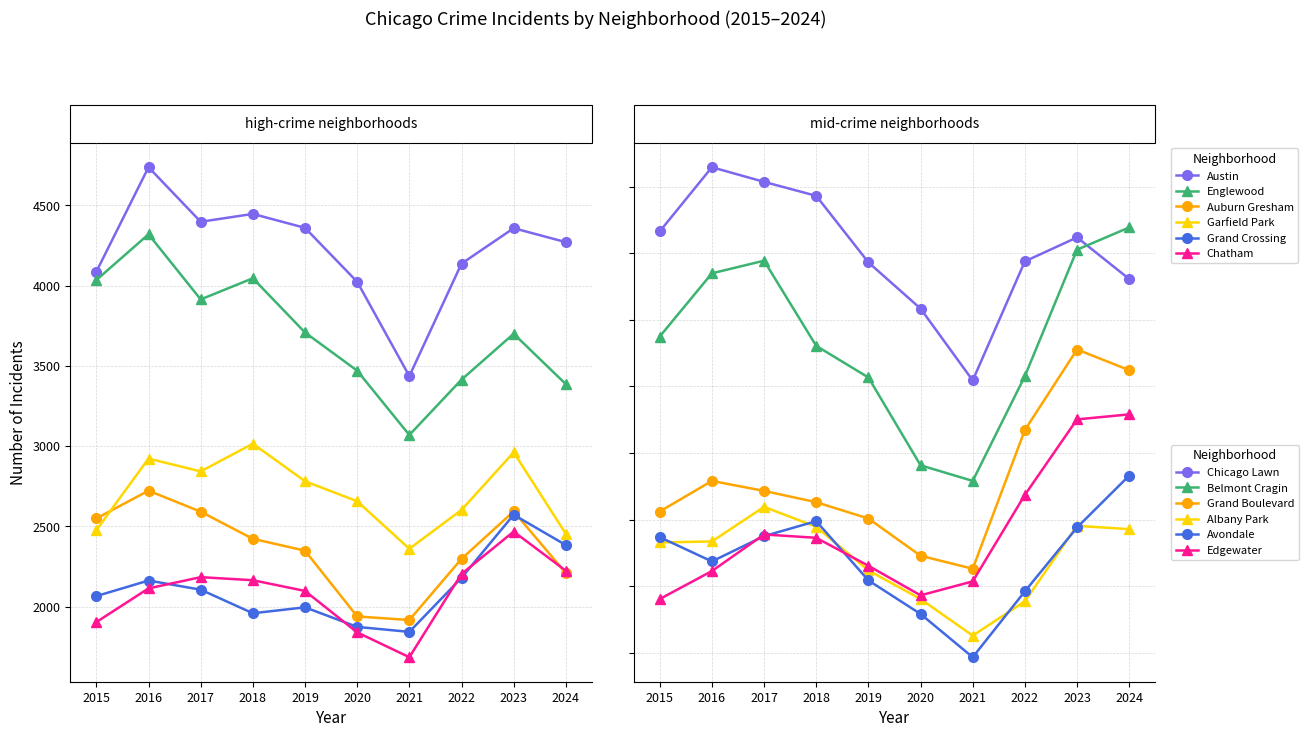

What is the difference between the maximum and second lowest values in the Austin series?

714